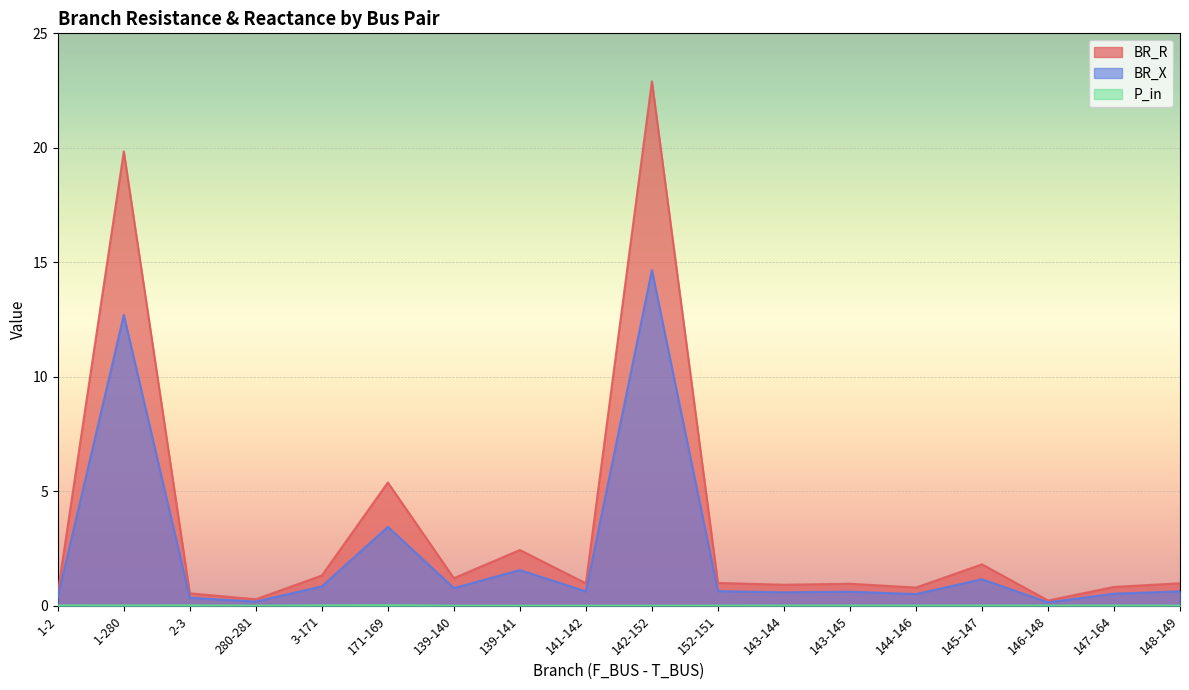

Which series changed the most between 144-146 and 148-149?

BR_R